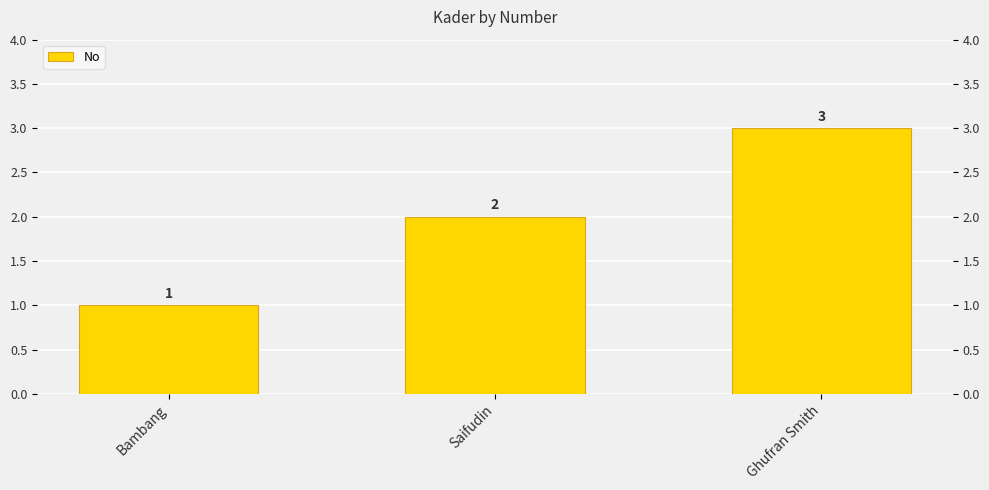

What is the sum of all values?

6